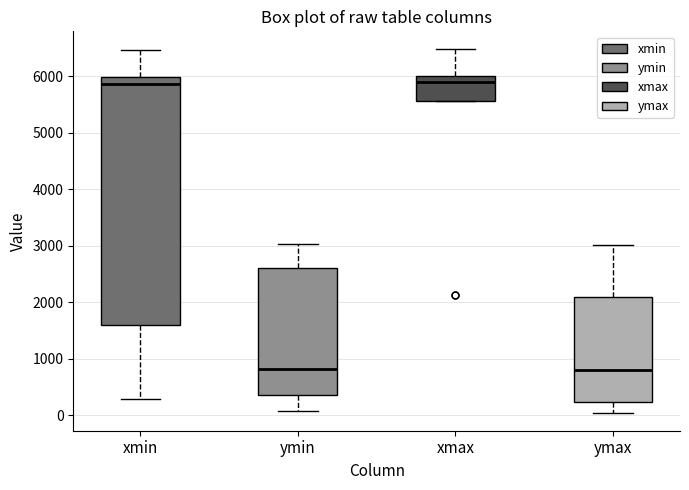

Where does the lower whisker of the box for xmin end on the y-axis? The values are not printed on the chart, so give them approximately, as read against the axis.

300